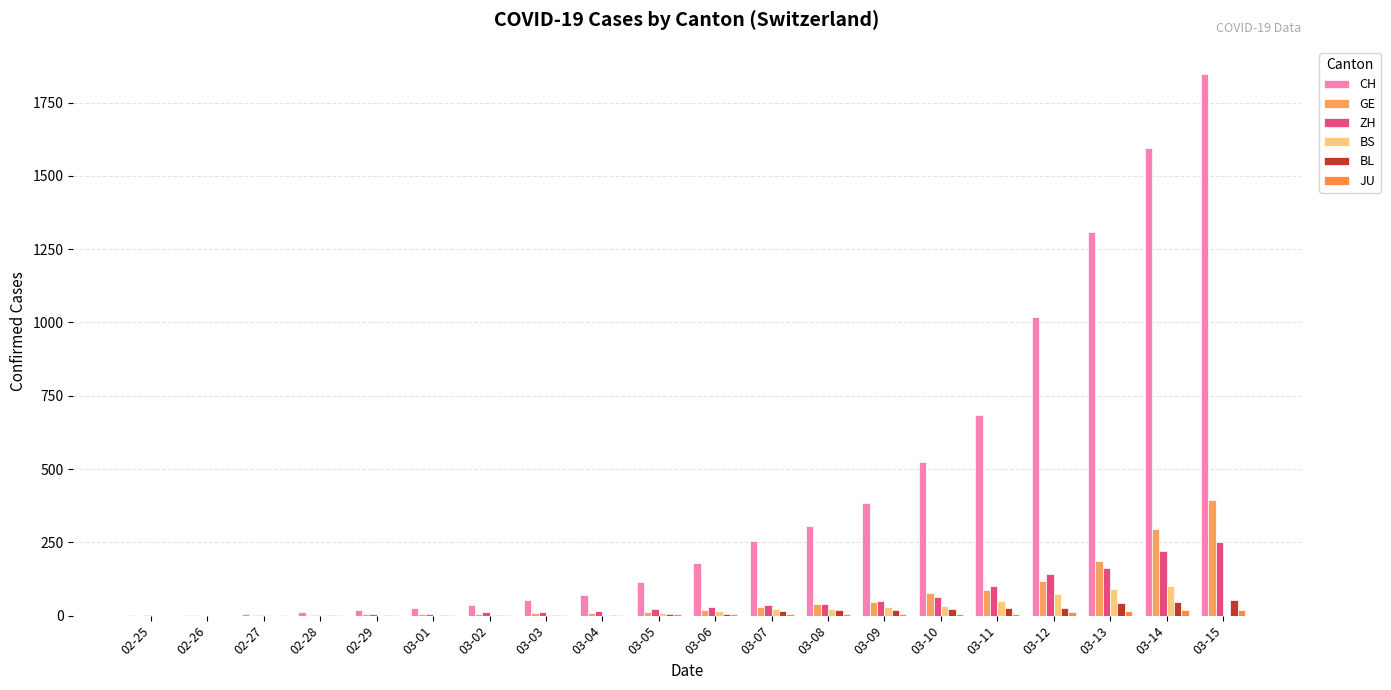

What is the value of the BS bar at the 10th from the left?

8